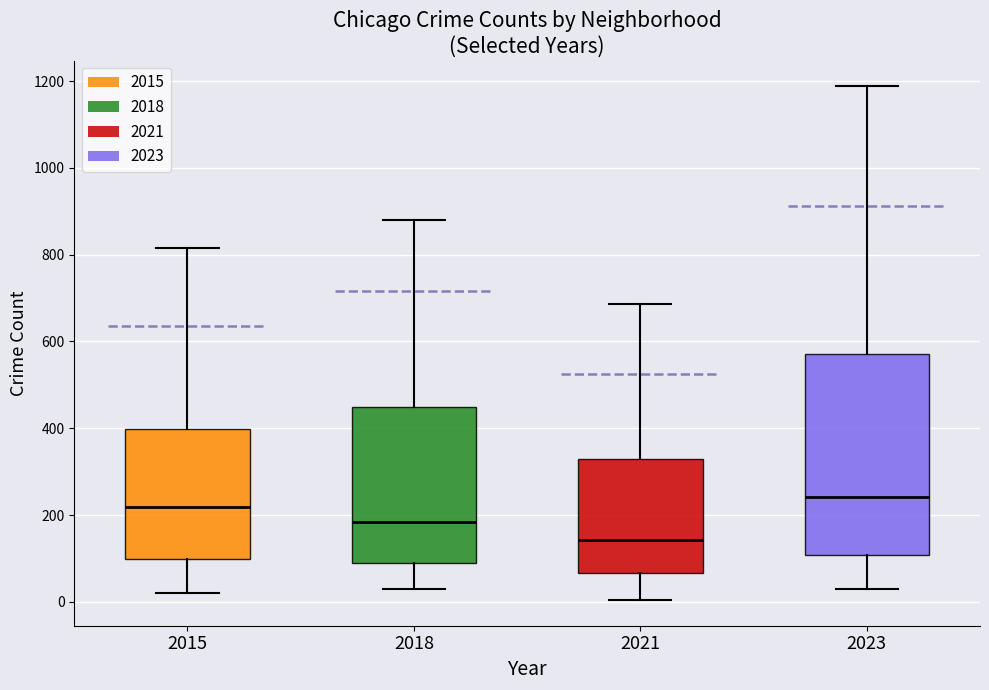

Which box is the tallest, from its lower edge to its upper edge?

2023